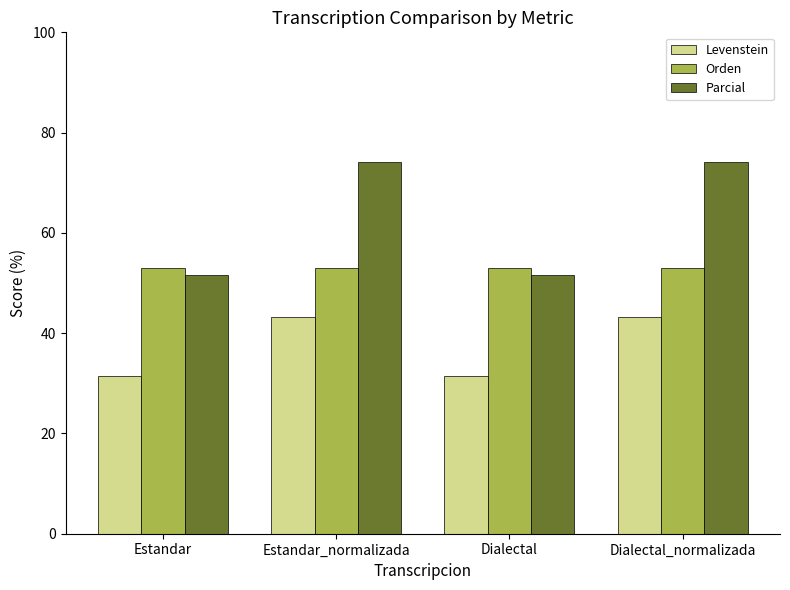

What is the minimum value for Levenstein?

31.5